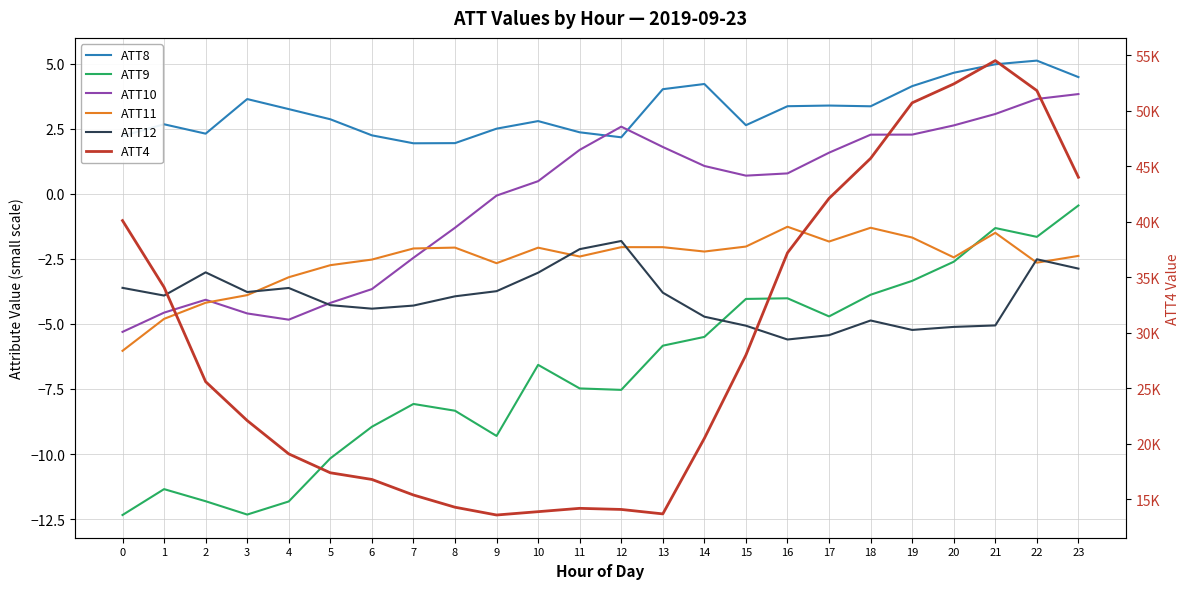

Where is ATT4 nearest to the value 34050?

1